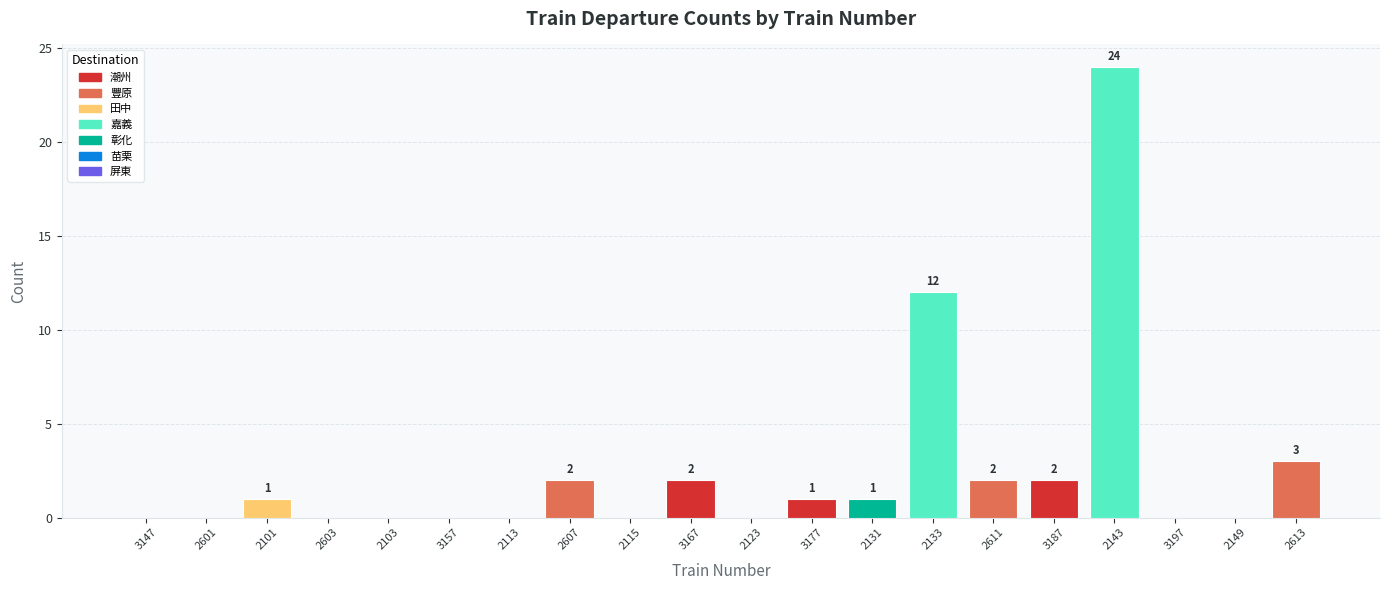

What is the sum of the values at 2133 and 2123?

12